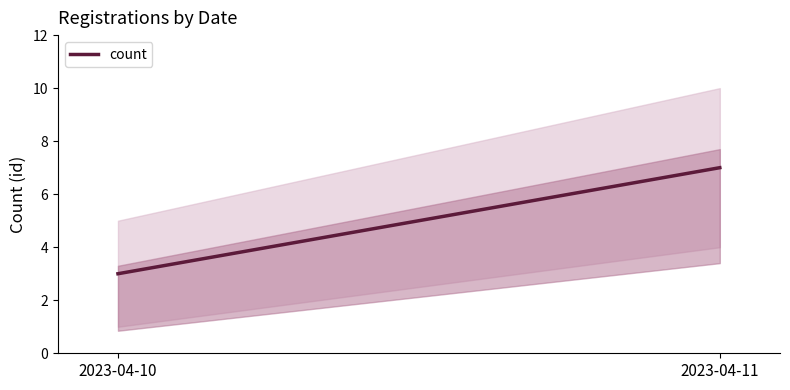

What is the value of the 2nd point from the left?

7